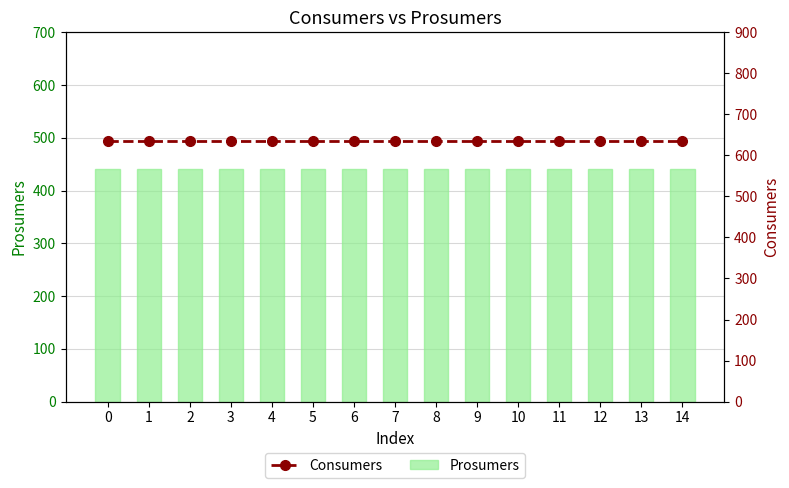

What is the minimum value for Consumers?

635